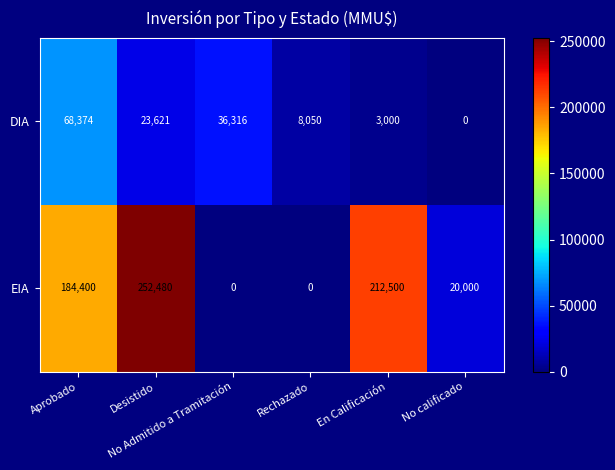

List the series in order of their peak value, lowest first.

DIA, EIA